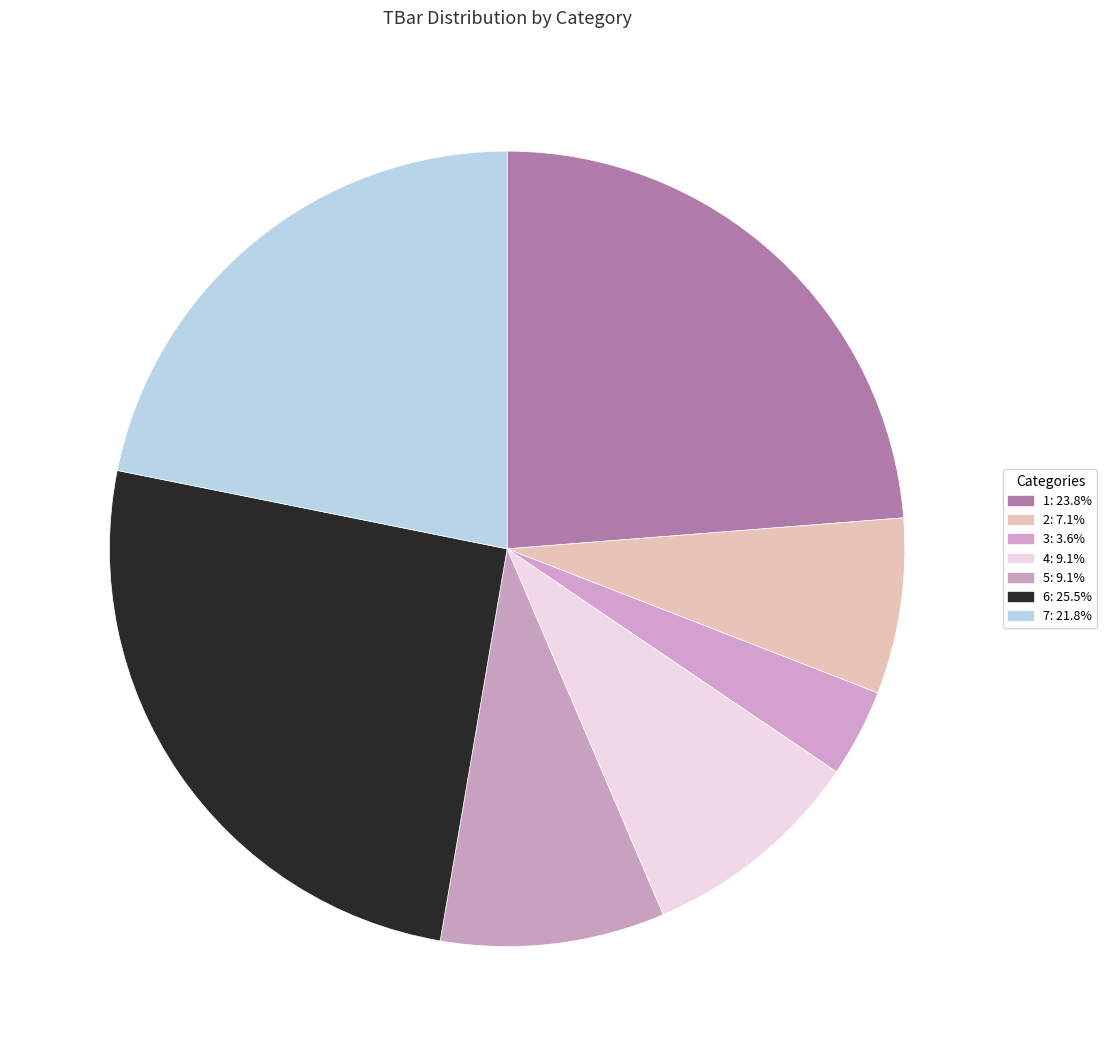

Is it true that 5 is 1% of the pie?

False